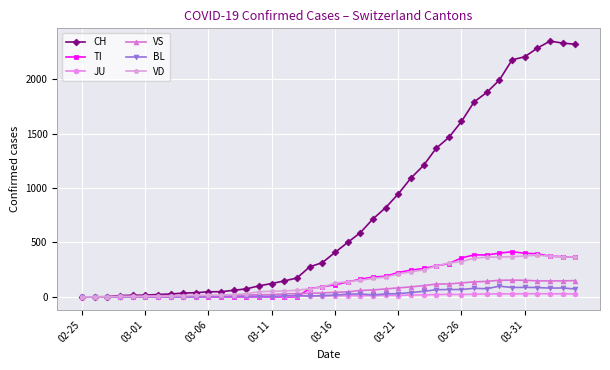

True or false: TI has more than 0 interior local peaks.

True